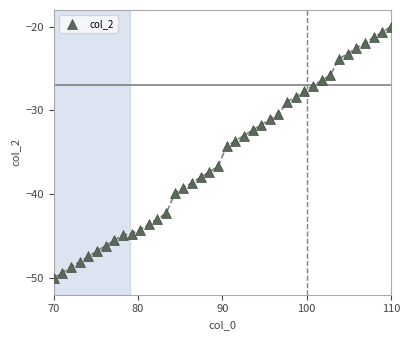

What Y value in the scatter plot is closest to -35?

-34.3